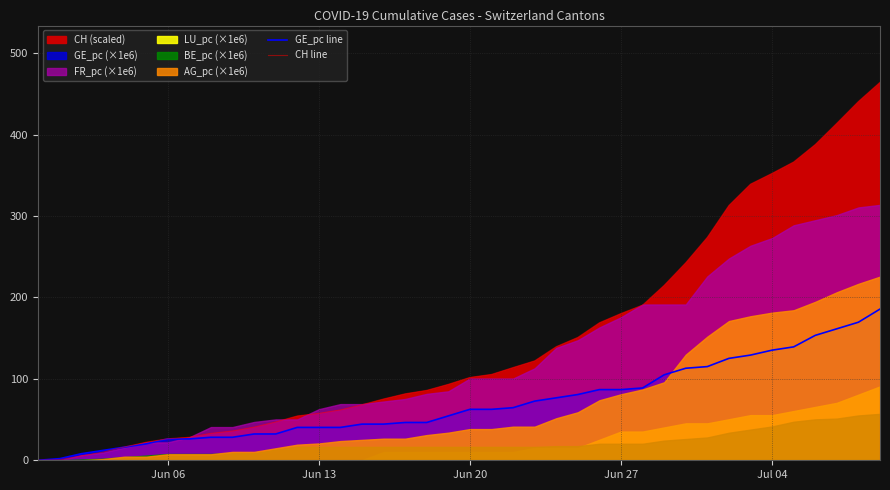

What is the difference between the maximum and minimum values in the CH line series?

464.4